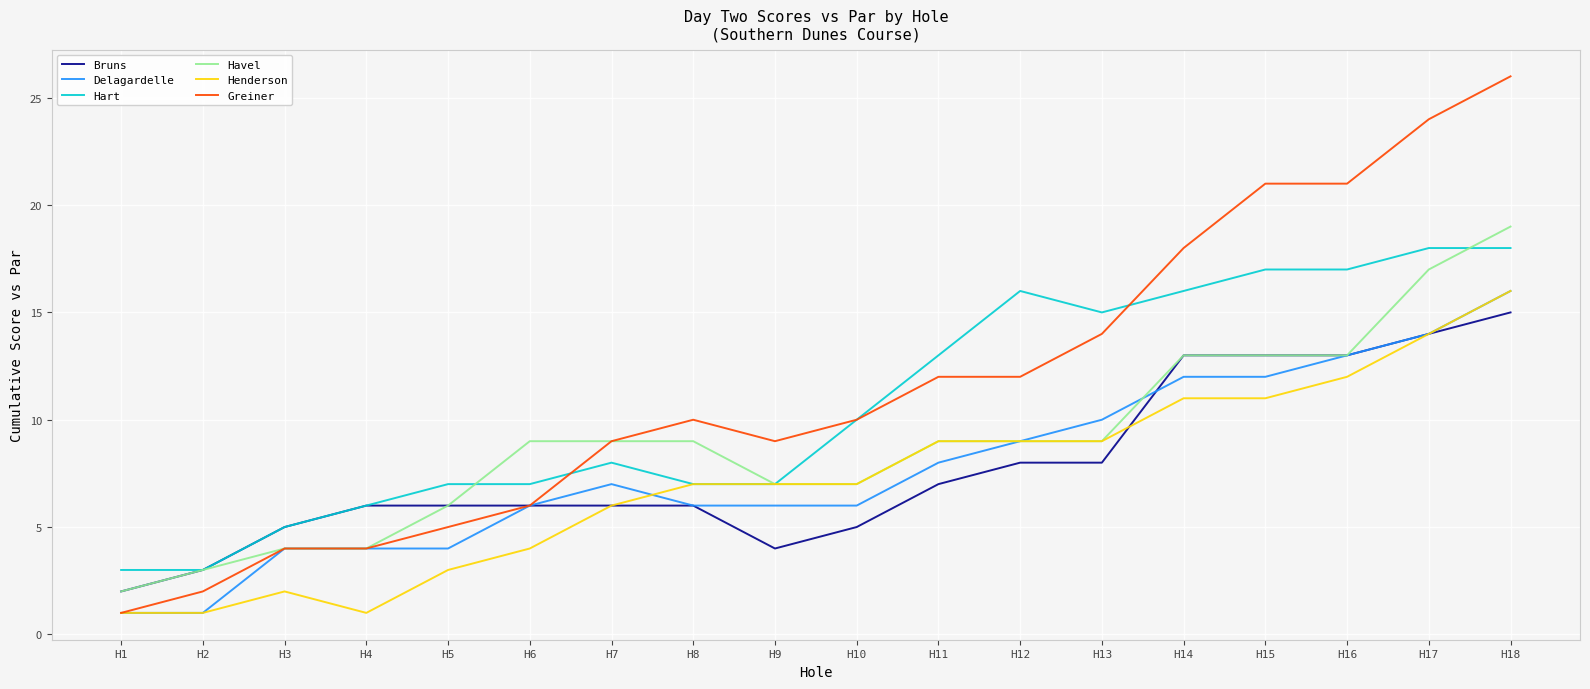

Which series has the largest range (max minus min)?

Greiner